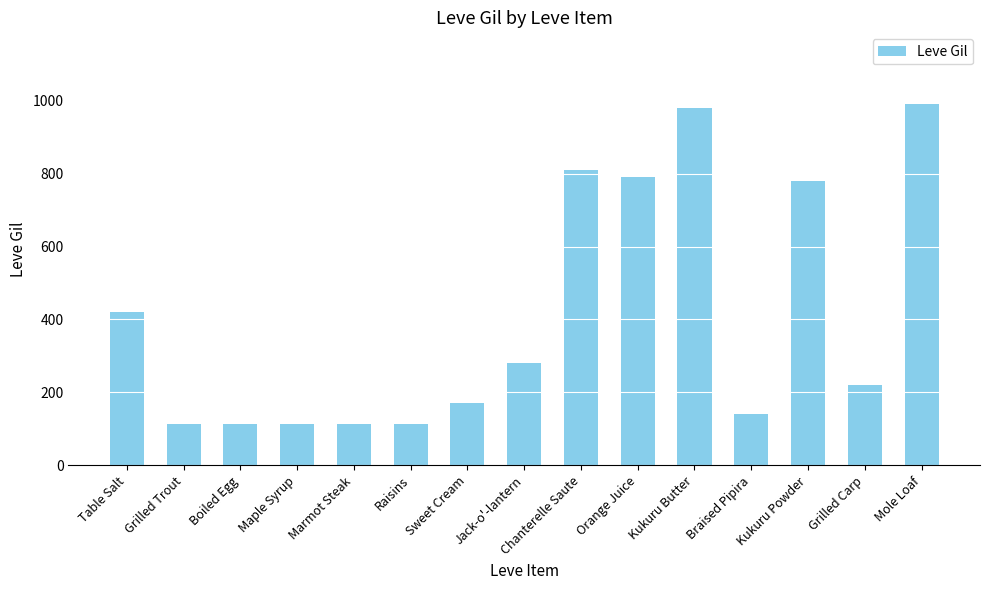

The chart shows a value of 112 at Maple Syrup. True or false?

True